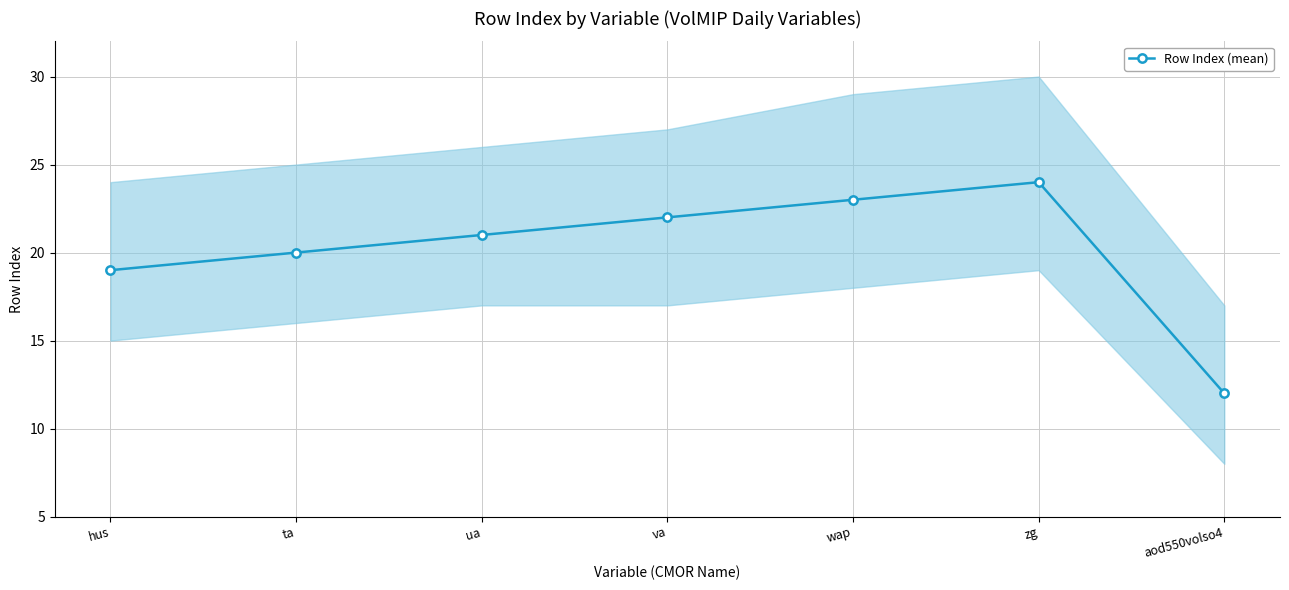

How many lines are shown in the chart?

1